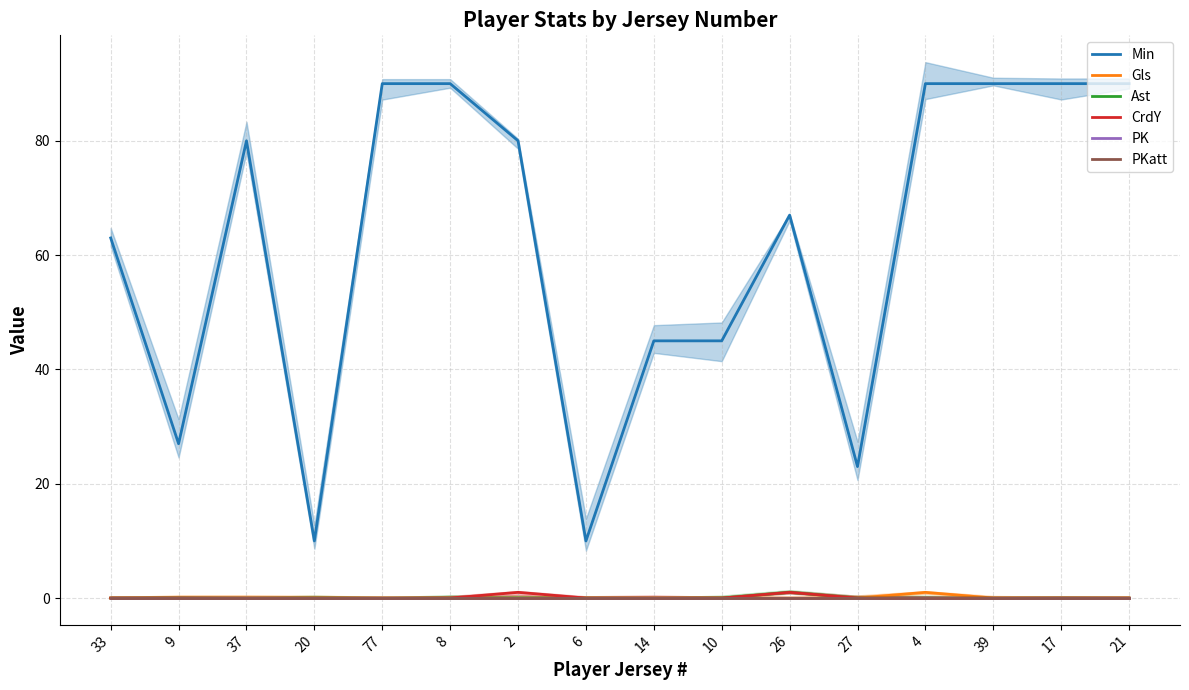

What is the difference between the highest and lowest values at 2?

80